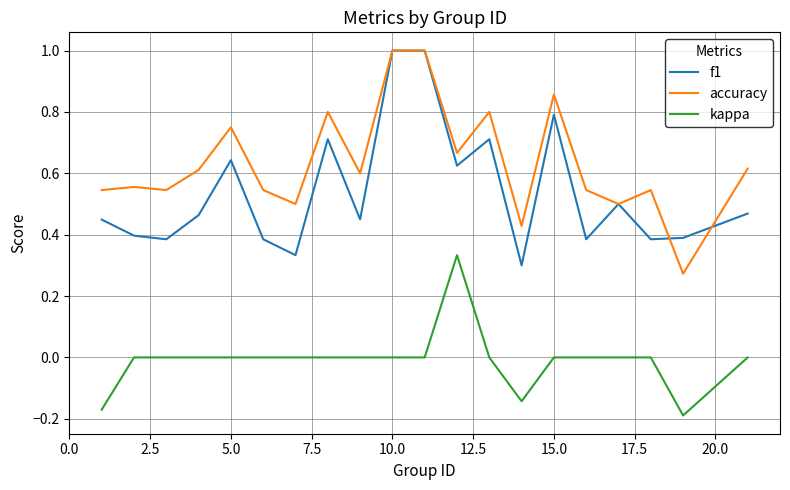

Which series has the largest total across all categories?

accuracy